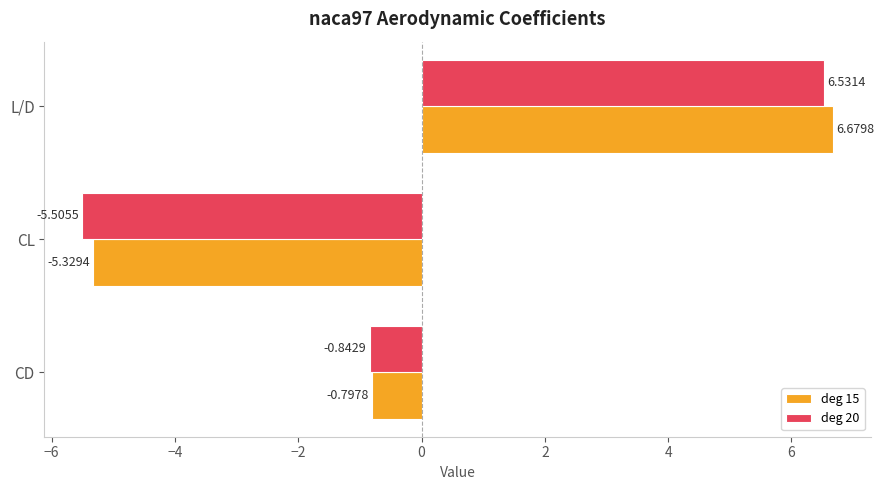

Which series has the largest range (max minus min)?

deg 20